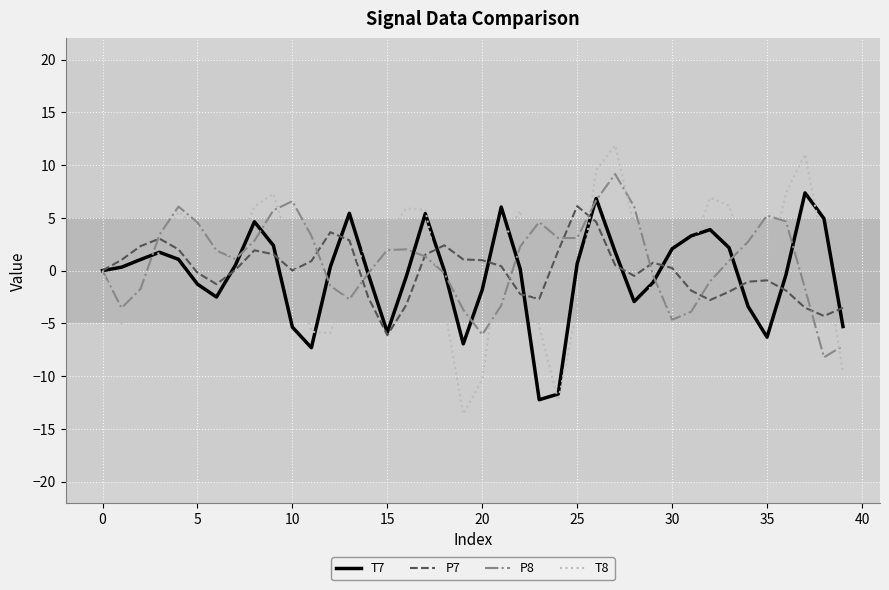

Which series has the largest range (max minus min)?

T8